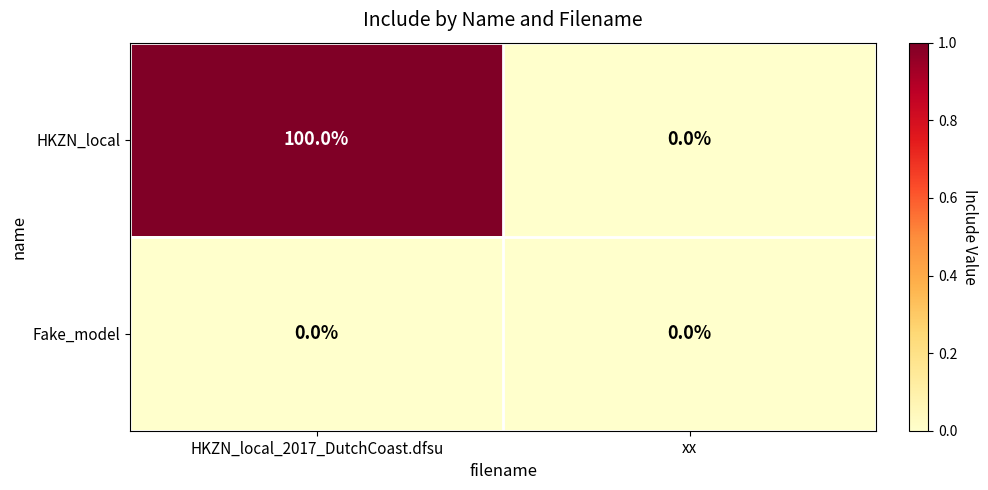

Rank the series by their average value, from highest to lowest.

HKZN_local, Fake_model